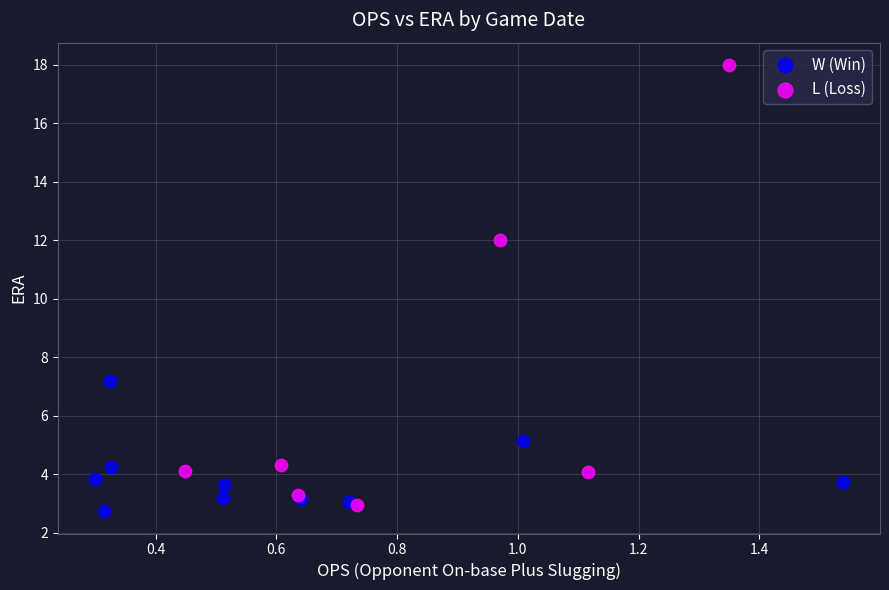

Which series reaches the maximum Y coordinate?

L (Loss)